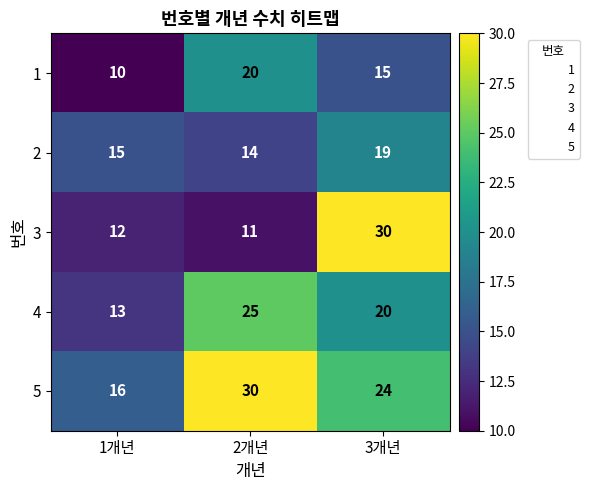

Count the 5 values in the range 16 to 30.

3